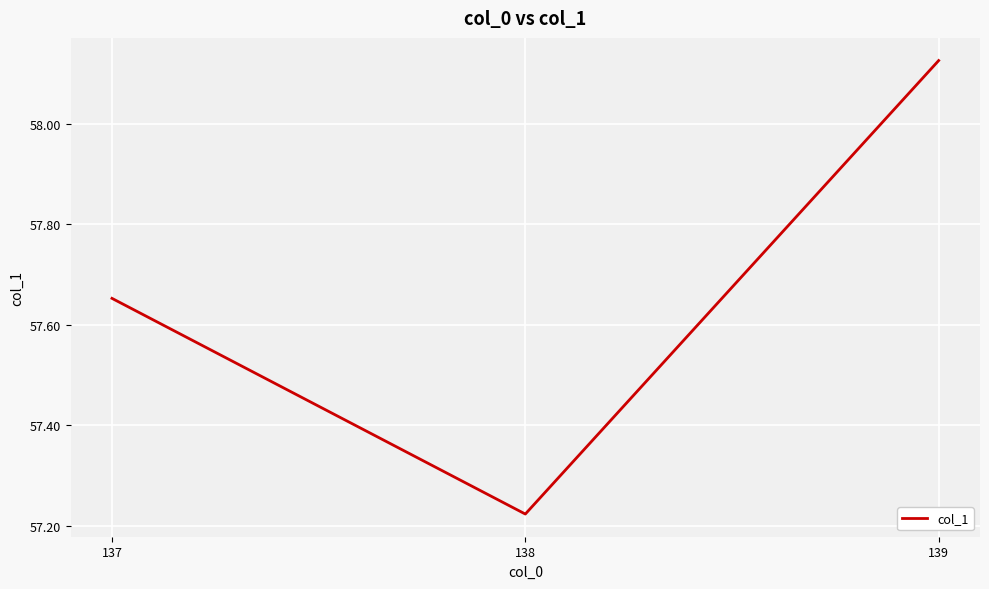

At which category does the chart reach its peak across all series?

139